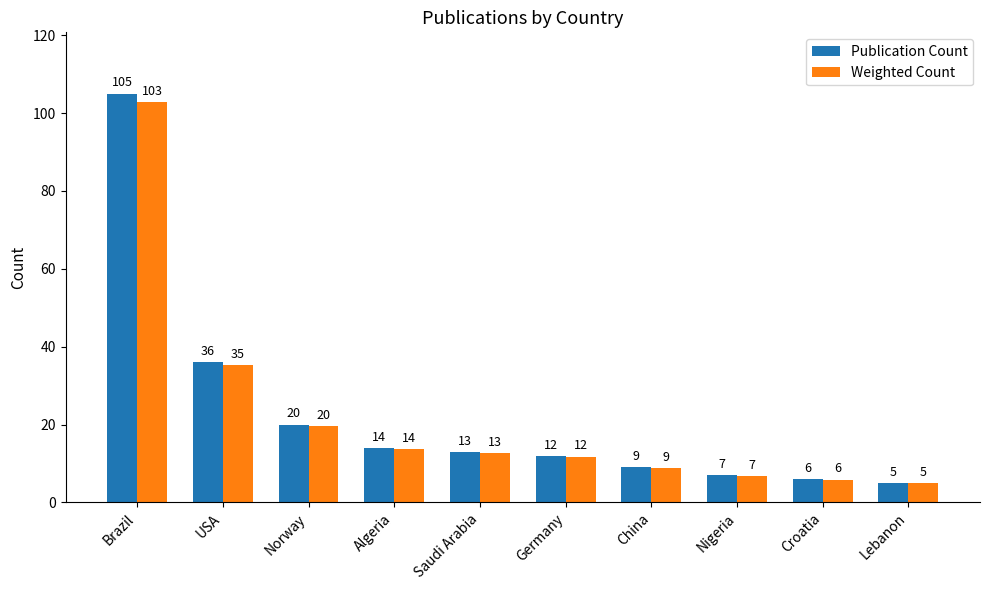

What is the sum of all Publication Count values?

227.0